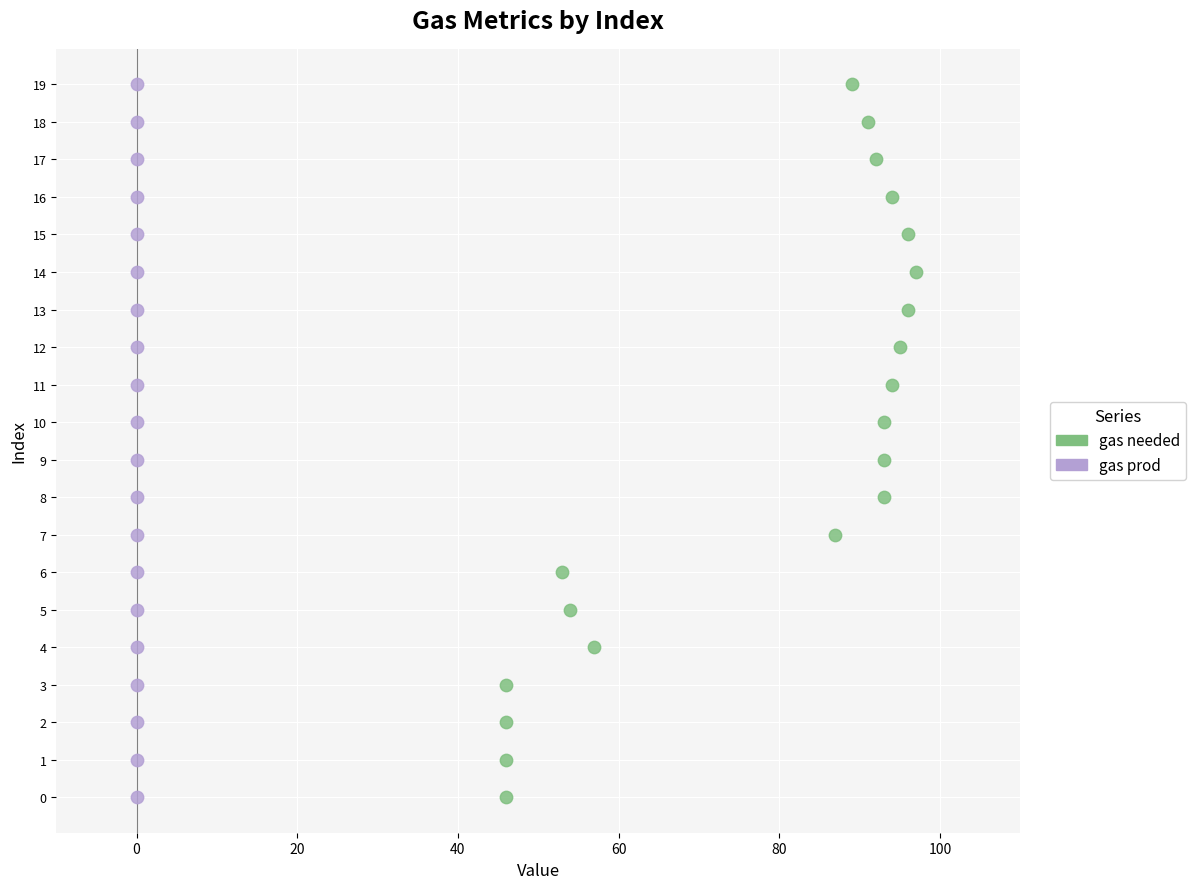

What are all the series names shown in the legend?

gas needed, gas prod